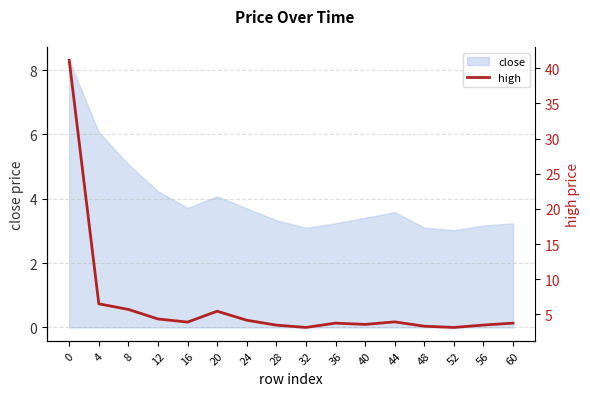

What is the difference between the values at 48 and 44?

0.6